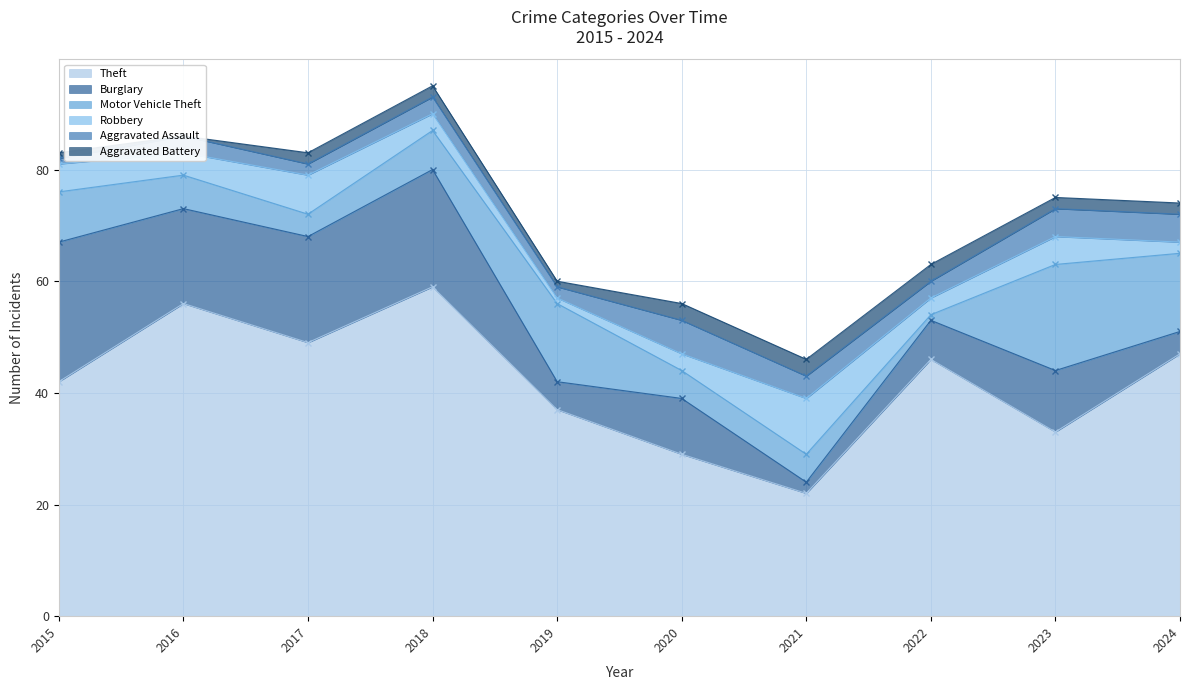

Which category has the lowest value in the Aggravated Battery series?

2016